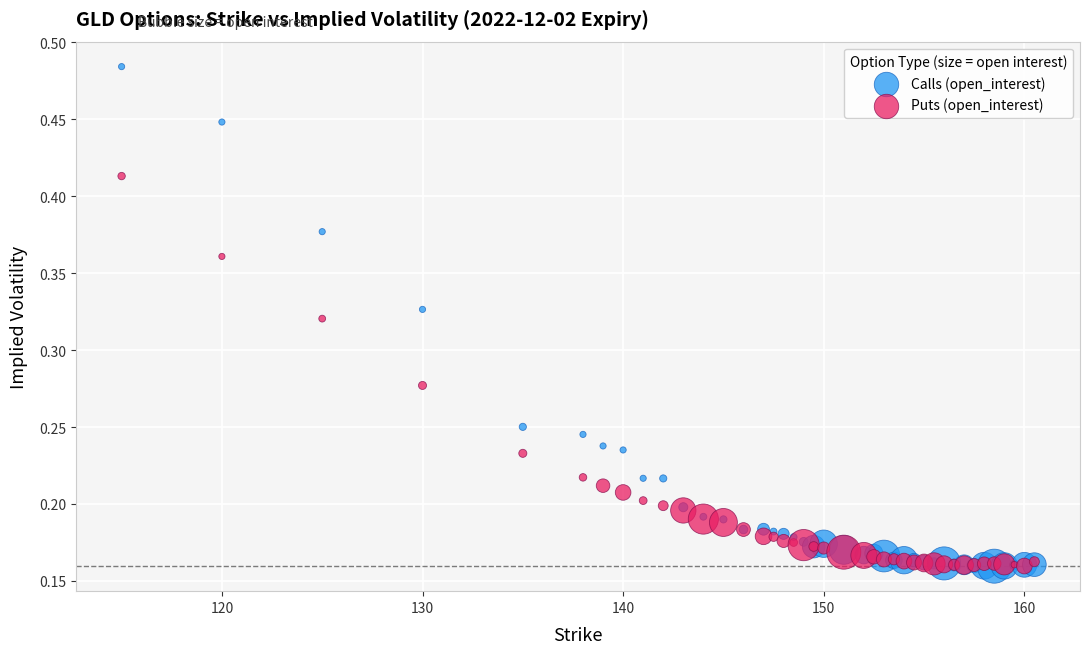

Which series contains the highest Y value?

Calls (open_interest)